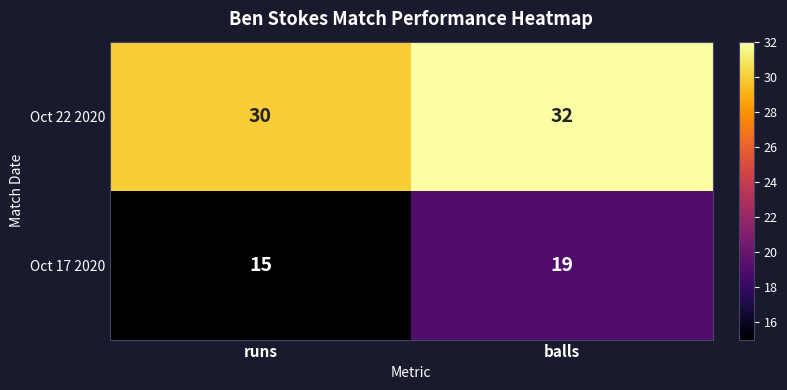

Where is Oct 22 2020 nearest to the value 31?

runs